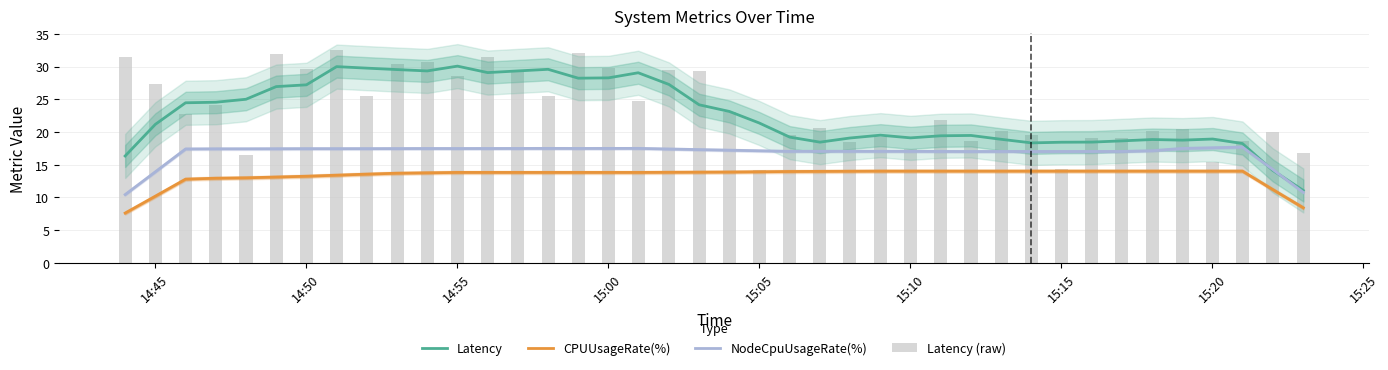

How many data points in CPUUsageRate(%) are less than 13?

7